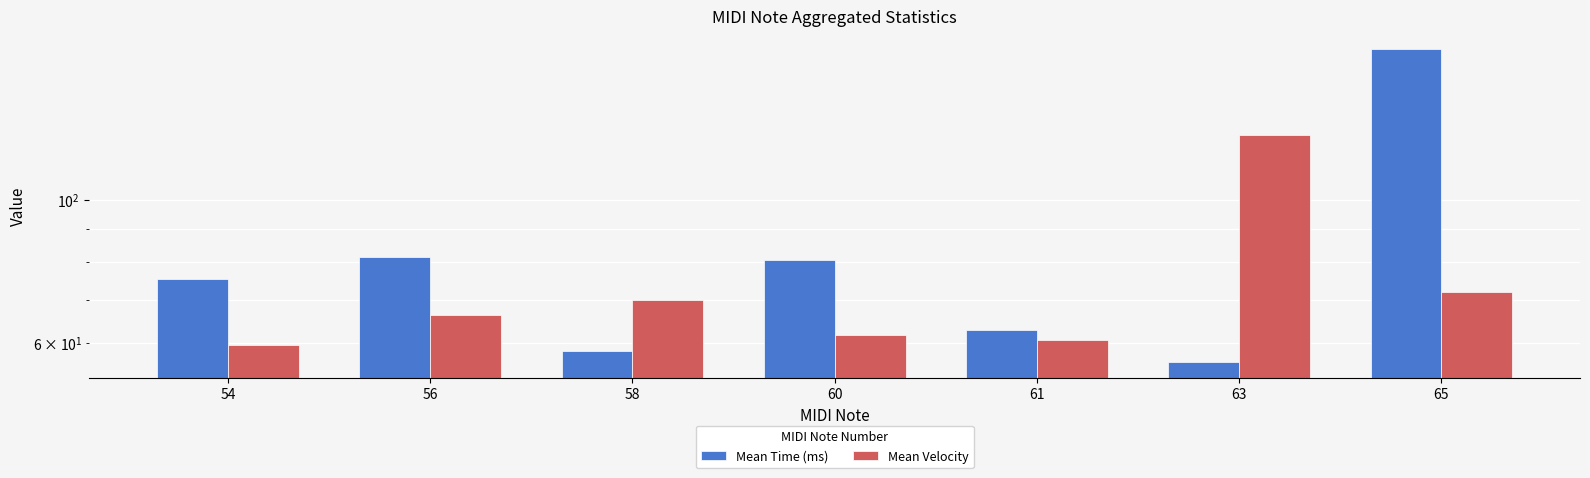

At which label does Mean Velocity reach its minimum?

54